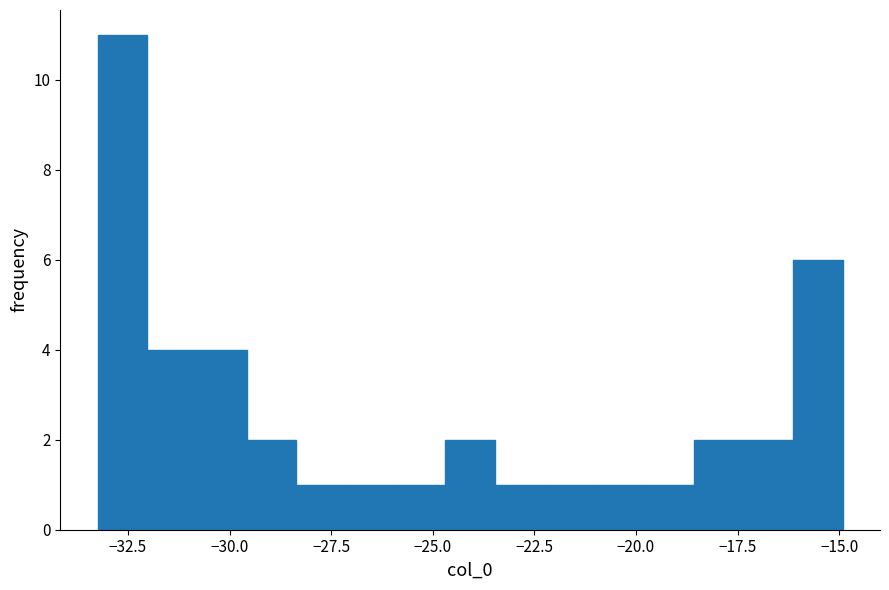

Read against the x-axis, roughly where is the centre of the tallest bar?

-32.5